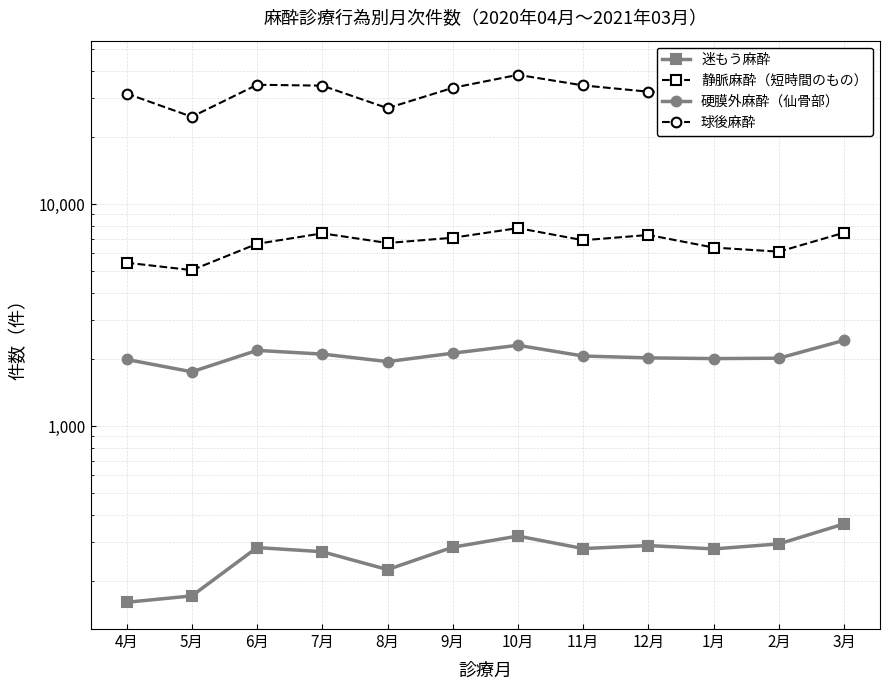

Reading left to right, list all the values displayed in this chart.

迷もう麻酔: 4月=161	5月=172	6月=284	7月=272	8月=226	9月=285	10月=320	11月=281	12月=290	1月=280	2月=295	3月=363
静脈麻酔（短時間のもの）: 4月=5448	5月=5047	6月=6628	7月=7391	8月=6685	9月=7059	10月=7803	11月=6880	12月=7266	1月=6376	2月=6112	3月=7440
硬膜外麻酔（仙骨部）: 4月=1998	5月=1758	6月=2195	7月=2112	8月=1954	9月=2132	10月=2314	11月=2070	12月=2031	1月=2016	2月=2024	3月=2437
球後麻酔: 4月=31511	5月=24753	6月=34499	7月=34188	8月=27065	9月=33419	10月=38246	11月=34265	12月=32105	1月=32093	2月=30213	3月=41306